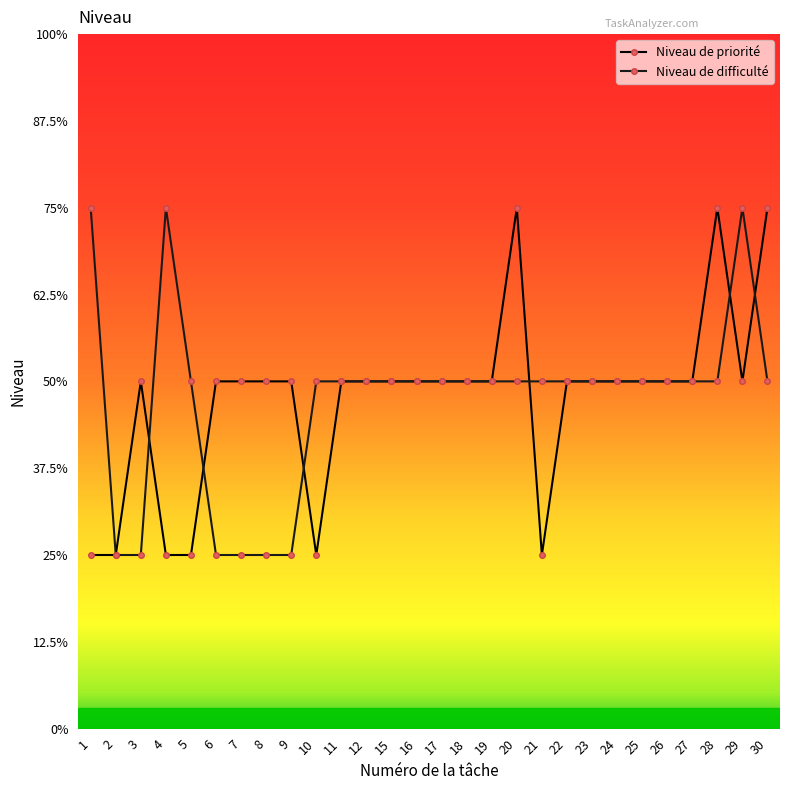

What are all the series names shown in the legend?

Niveau de priorité, Niveau de difficulté